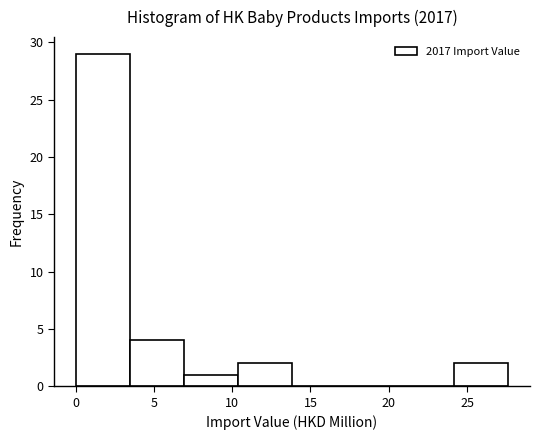

Reading left to right, list every bar in this chart as the range it spans on the x-axis followed by its height. Neither the bar edges nor the heights are printed on the chart, so give them approximately, as read against the axes.

0.0 to 3.5: 29
3.5 to 7.0: 4
7.0 to 10.5: 1
10.5 to 14.0: 2
14.0 to 17.5: 0
17.5 to 20.5: 0
20.5 to 24.0: 0
24.0 to 27.5: 2